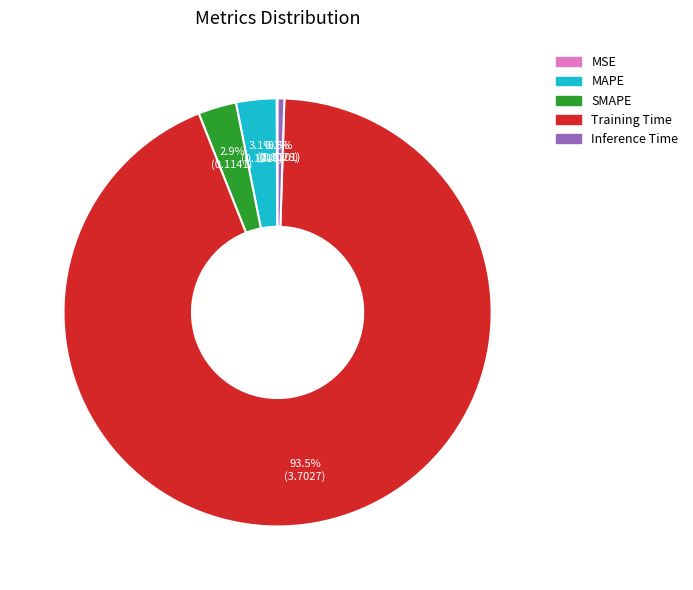

To the nearest percent, what is the average slice percentage?

20%